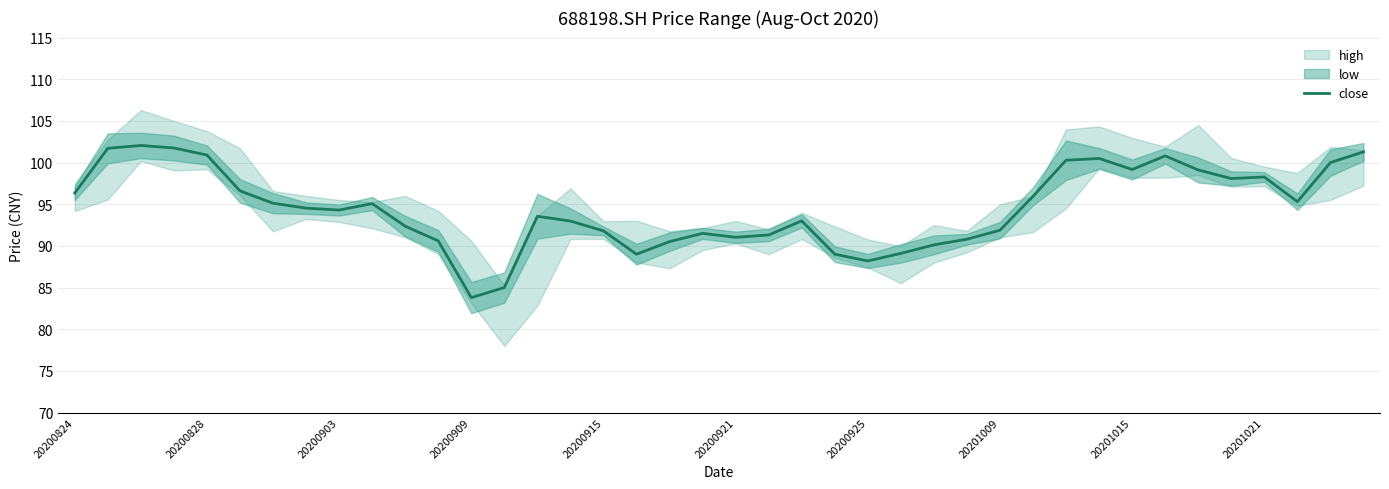

True or false: close has a value of 83.8 at 20200909.

True